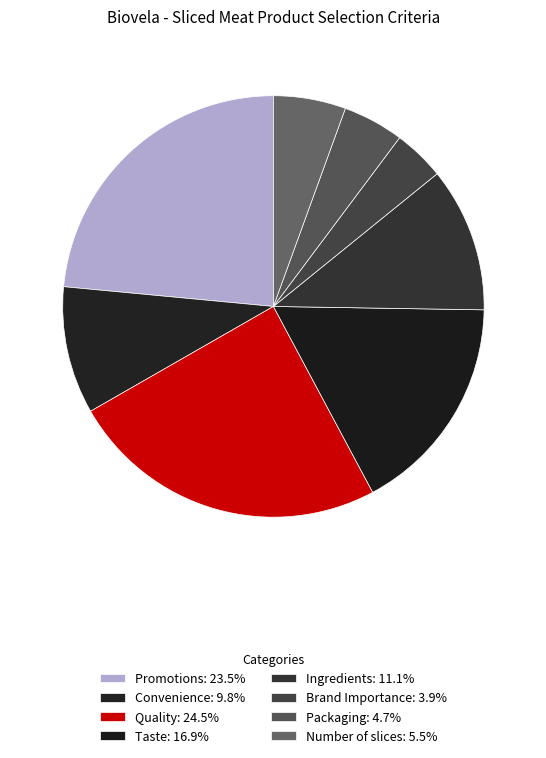

Which category has the smallest portion of the pie?

Brand Importance